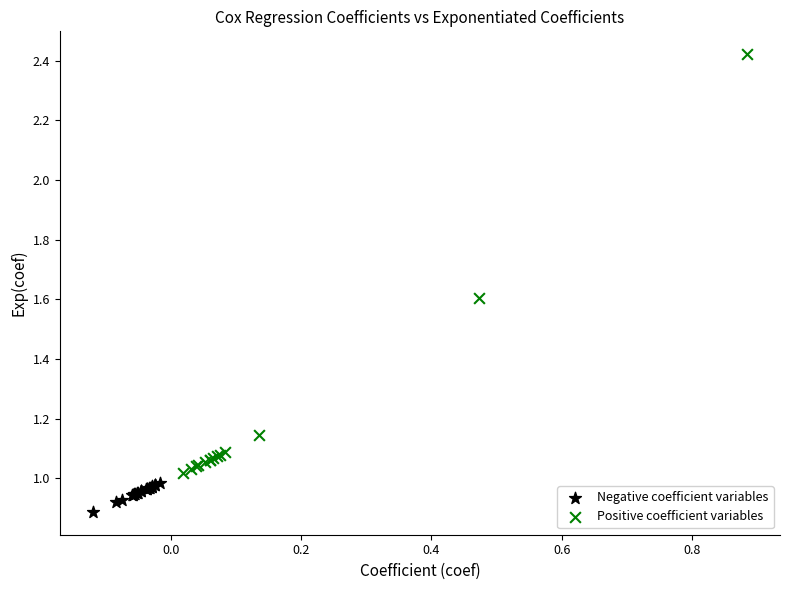

Which series reaches the maximum Y coordinate?

Positive coefficient variables